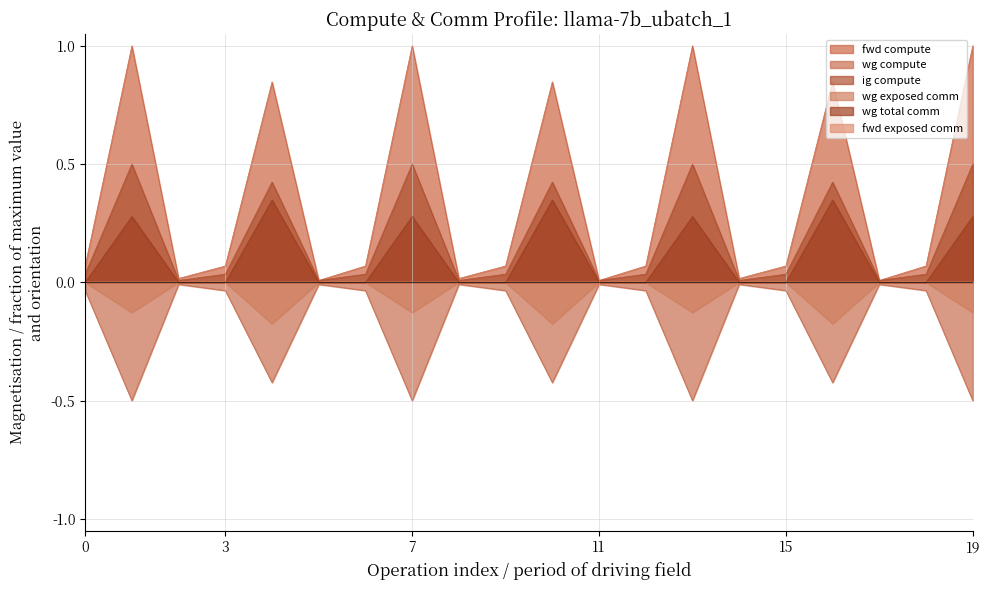

Which series has the largest range (max minus min)?

fwd compute